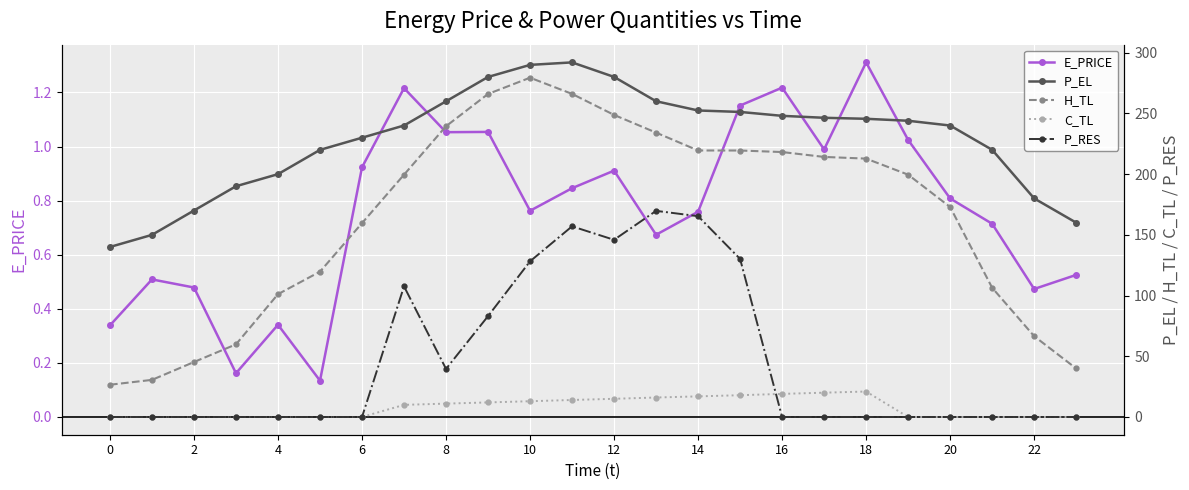

True or false: E_PRICE has more than 0 points higher than both neighbors.

True